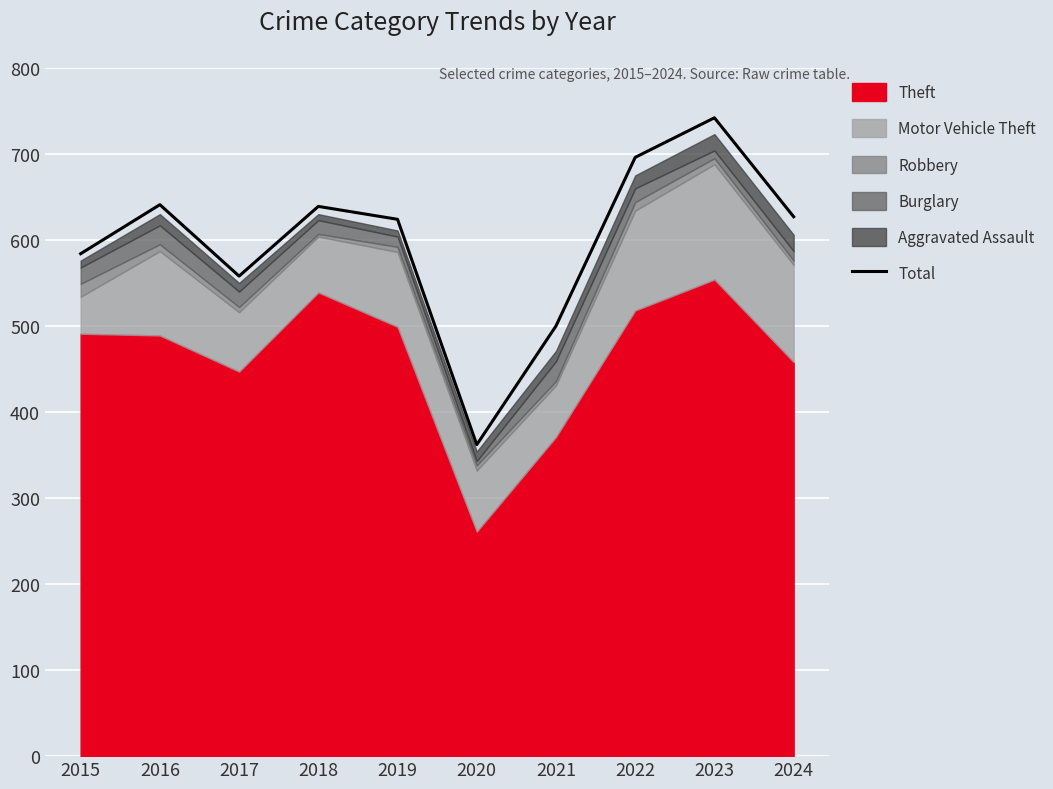

What is the value of the 7th point from the left?

500